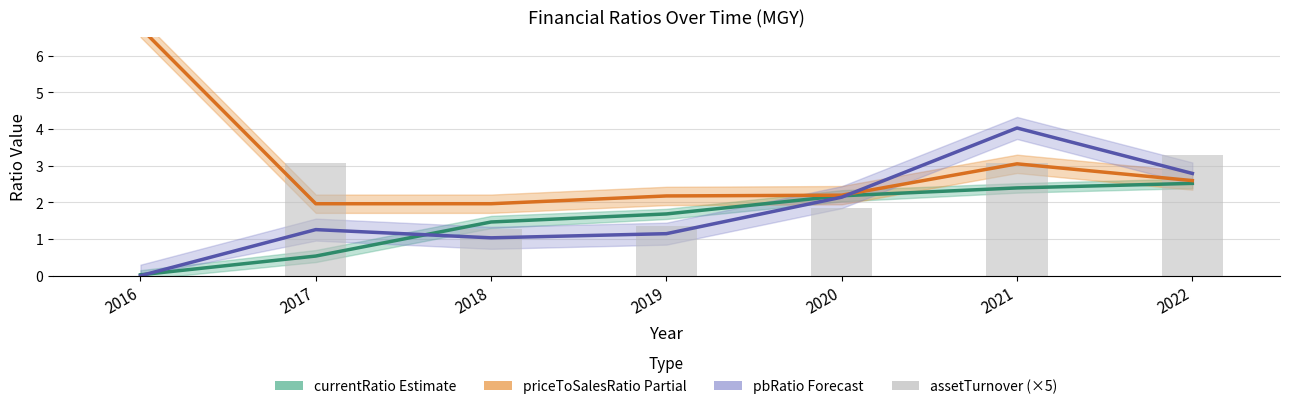

At which category is the sum across all series the highest?

2021